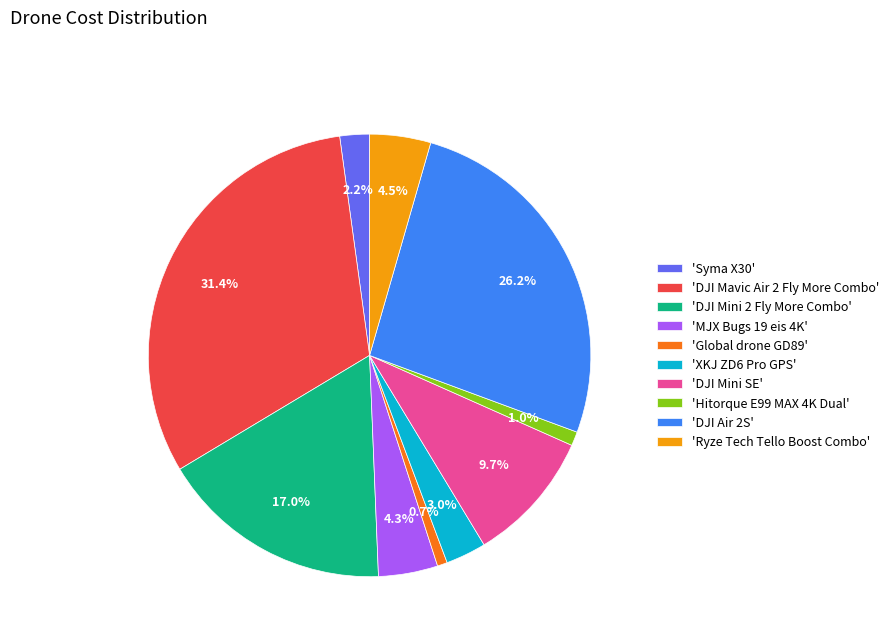

What is the total percentage of 'DJI Mavic Air 2 Fly More Combo' and 'DJI Air 2S'?

57.6%